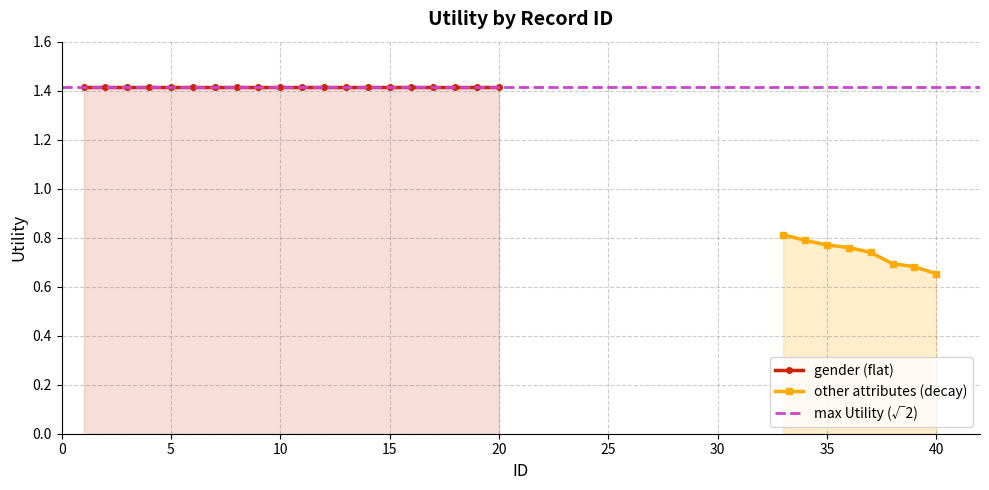

Count the values in the range 0 to 1.

8